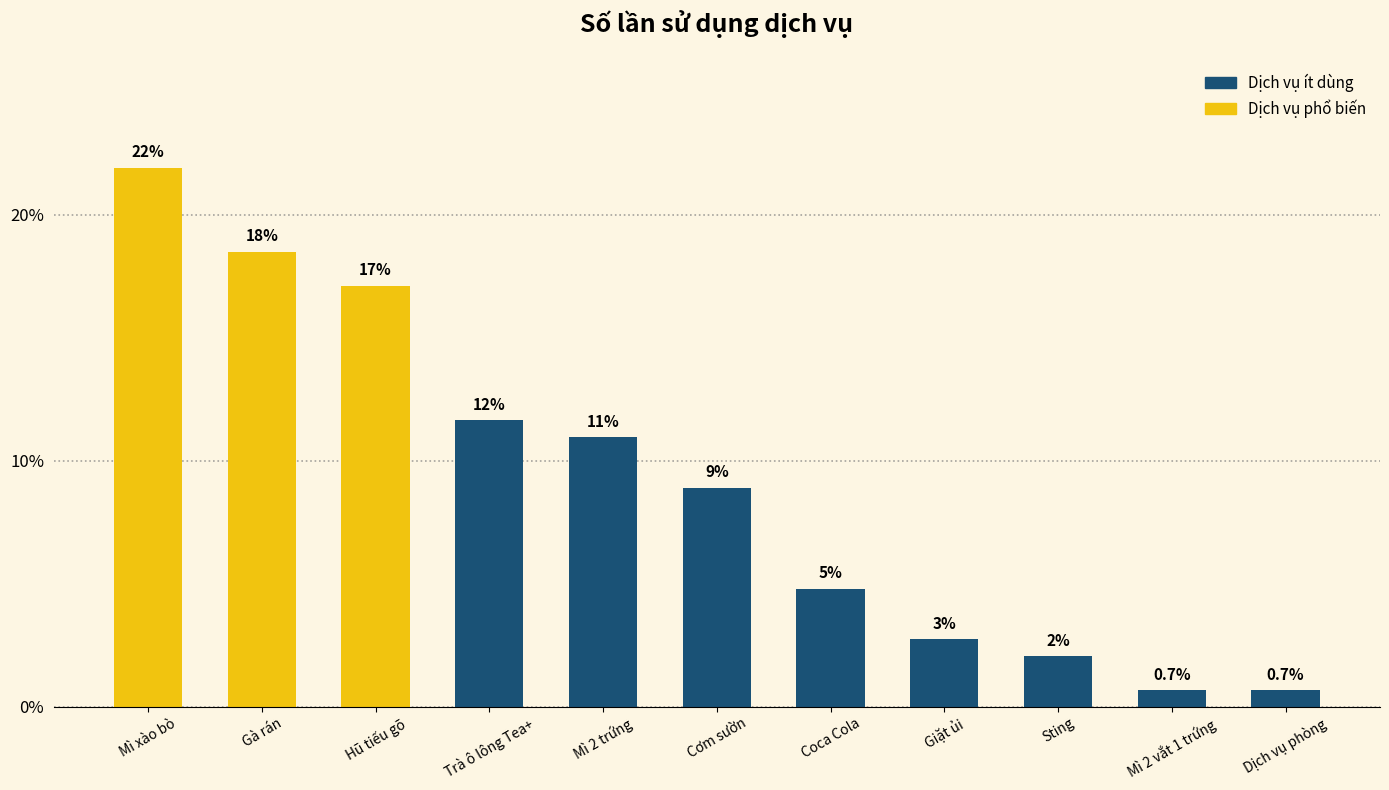

What is the approximate value at Coca Cola?

4.8